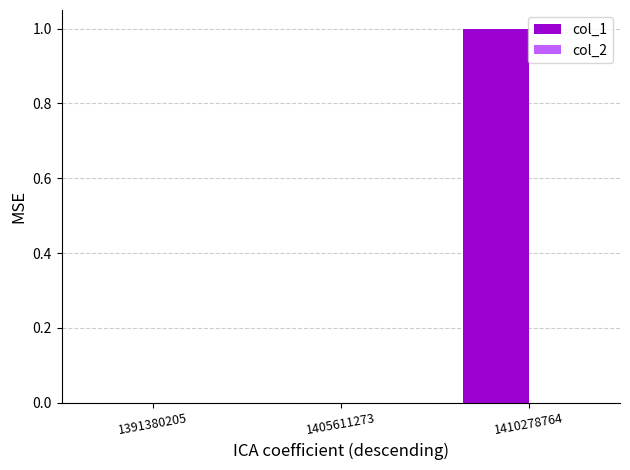

Which category has the highest value across all series?

1410278764